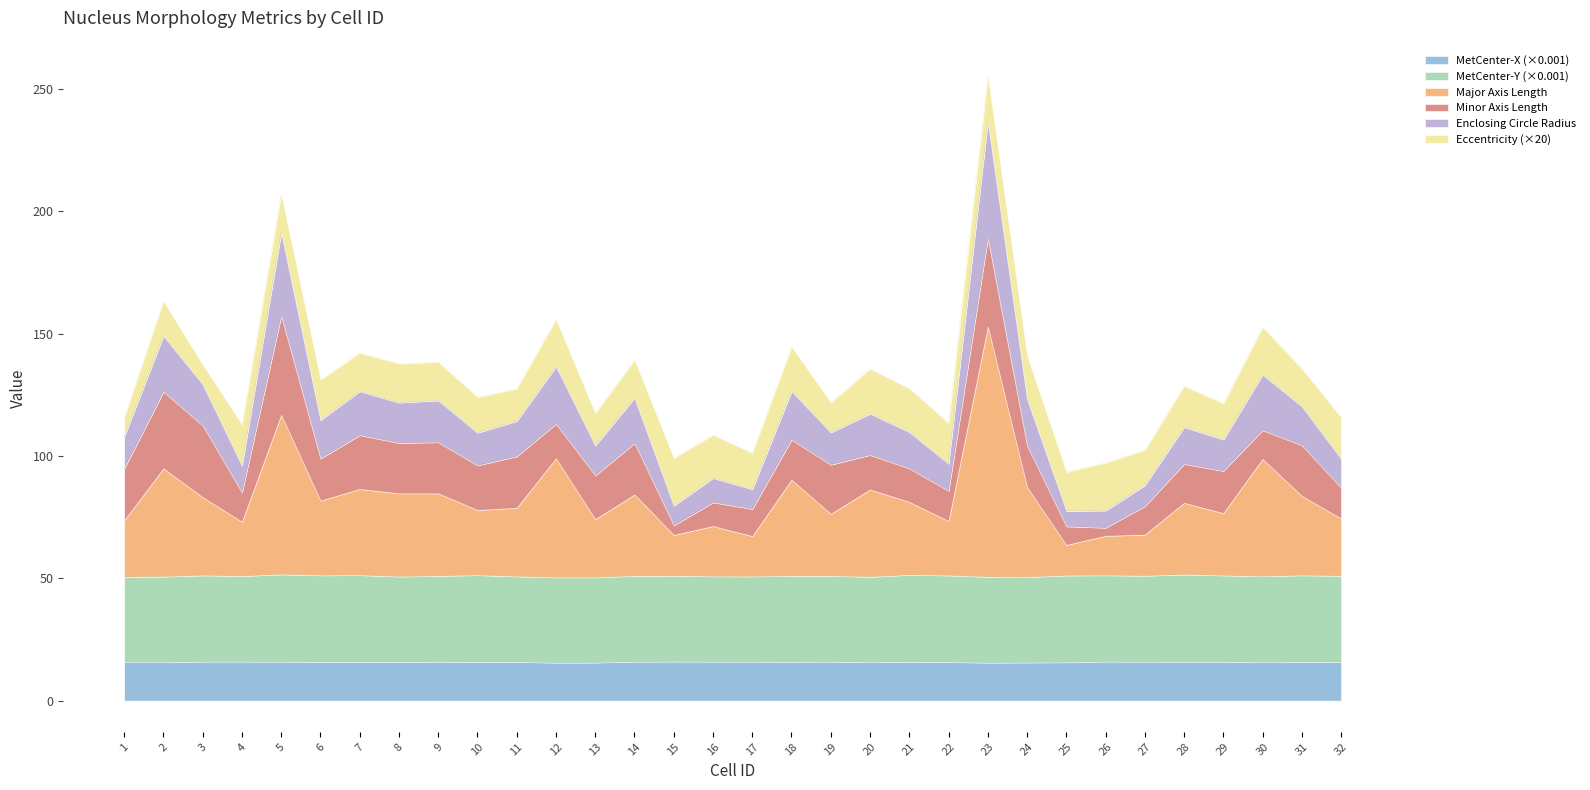

What is the total value across all series at 8?

137.7